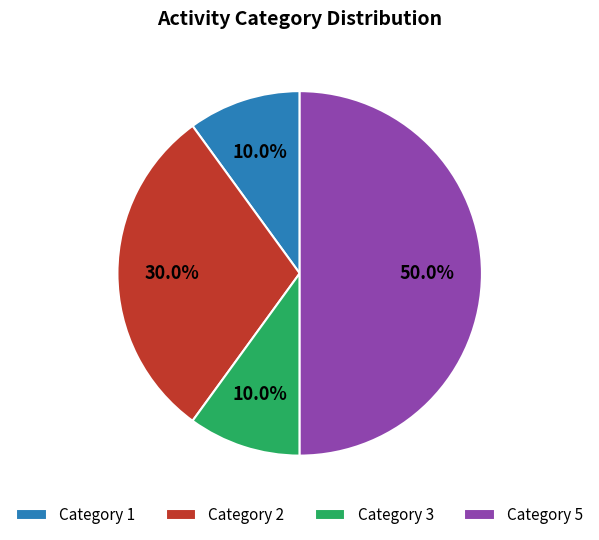

Does Category 3 account for over 50% of the chart?

No